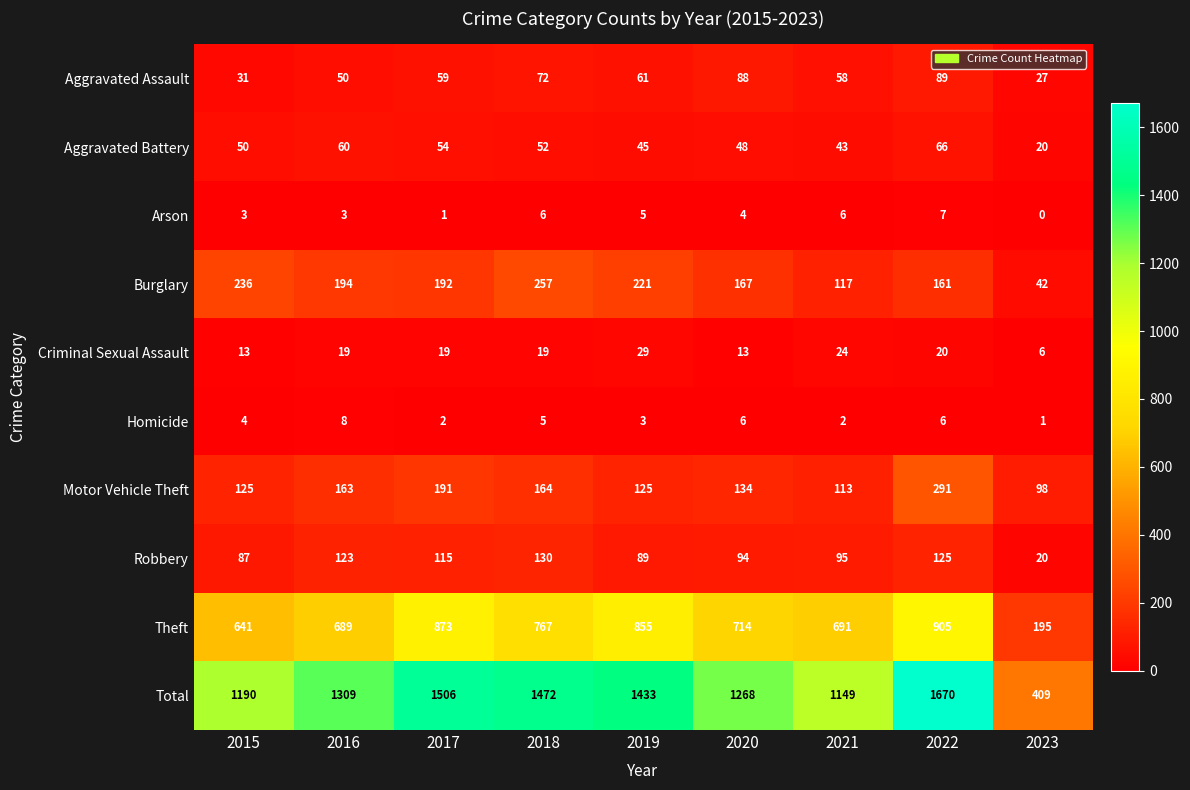

Is it true that Burglary equals 194 at 2016?

True